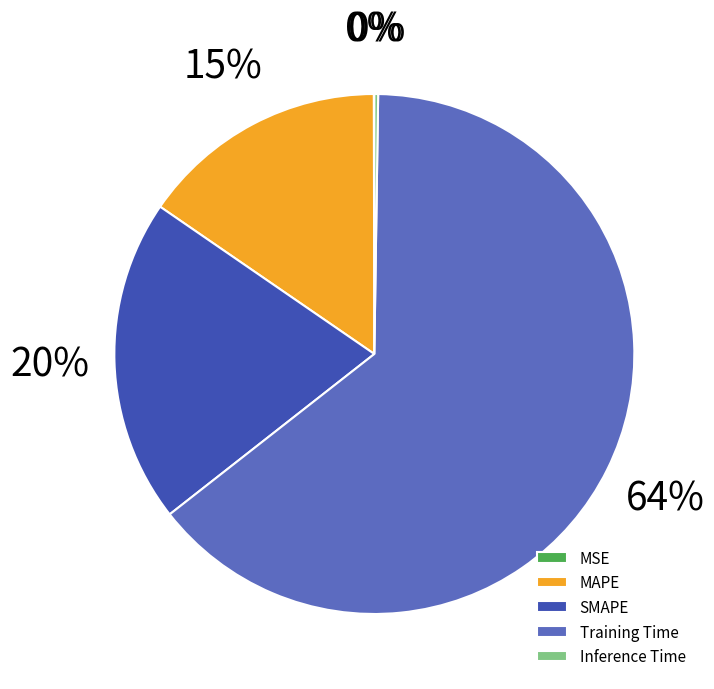

To the nearest percent, what is the difference between the MAPE and Training Time slice percentages?

49%